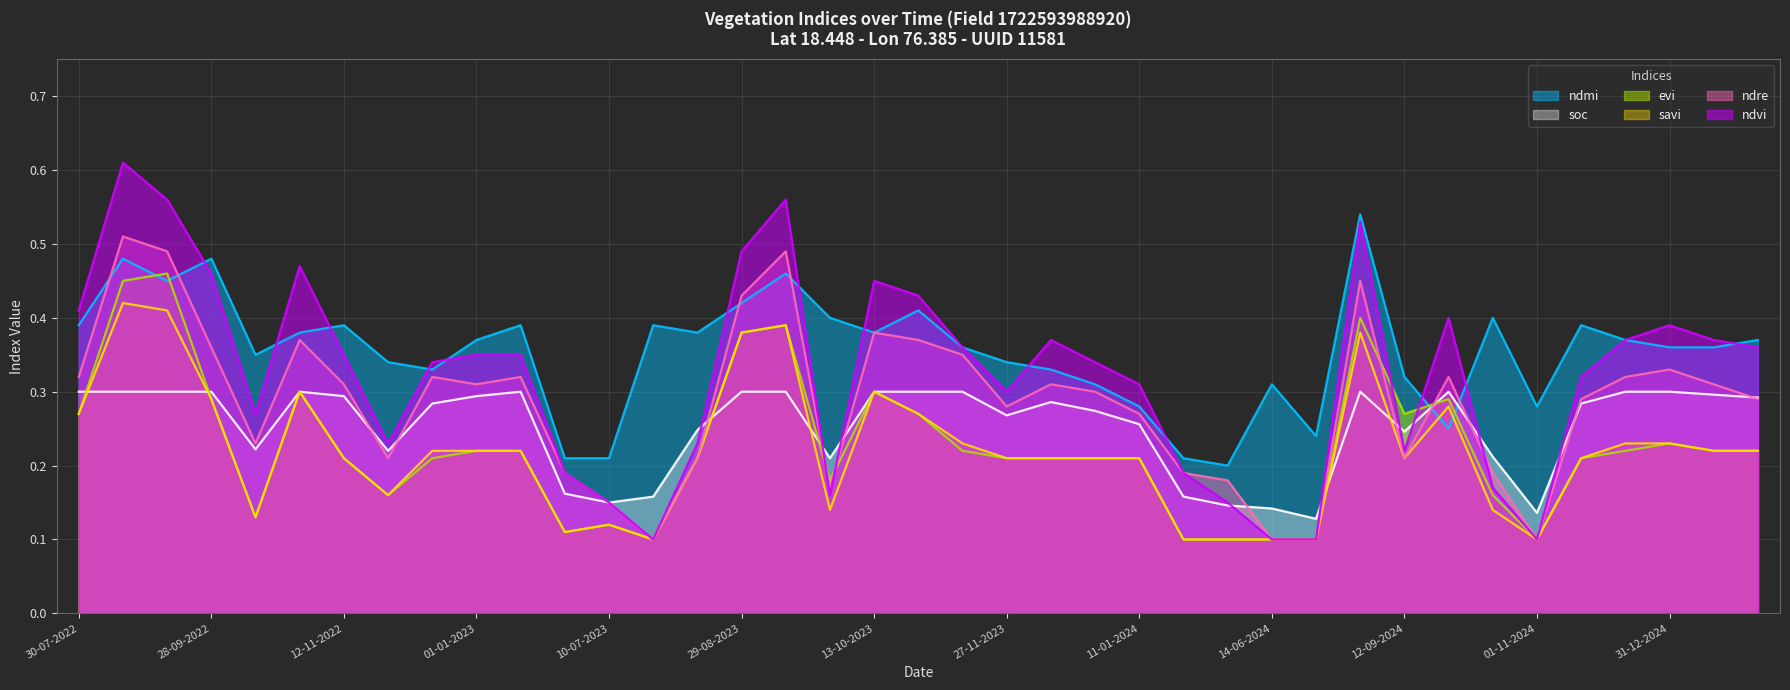

Rank the series at 01-01-2024 from lowest to highest value.

evi, savi, soc, ndre, ndmi, ndvi